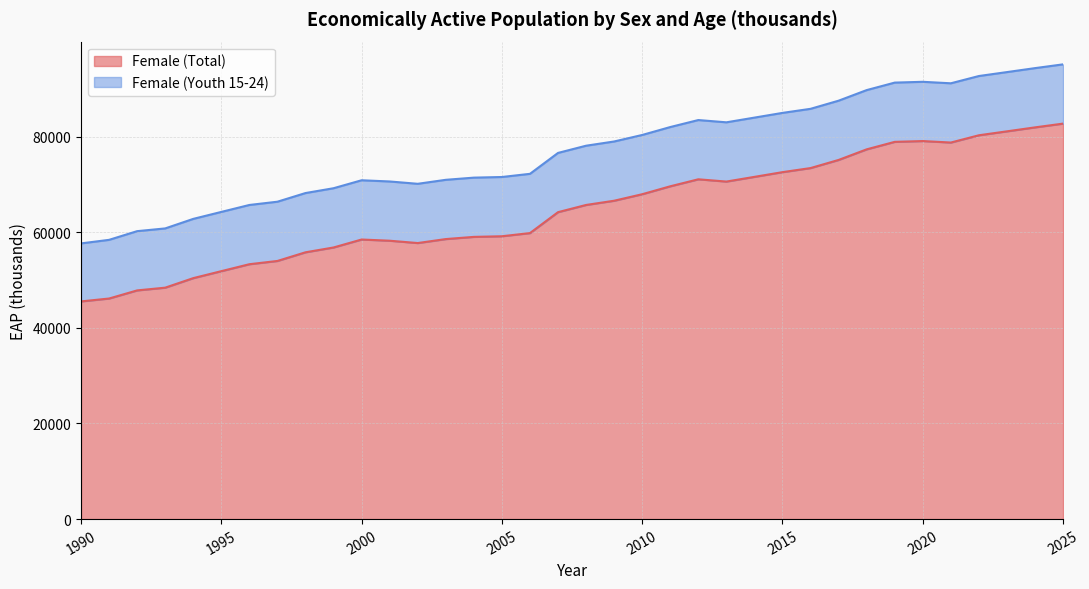

What is the minimum value shown in the chart?

45519.1